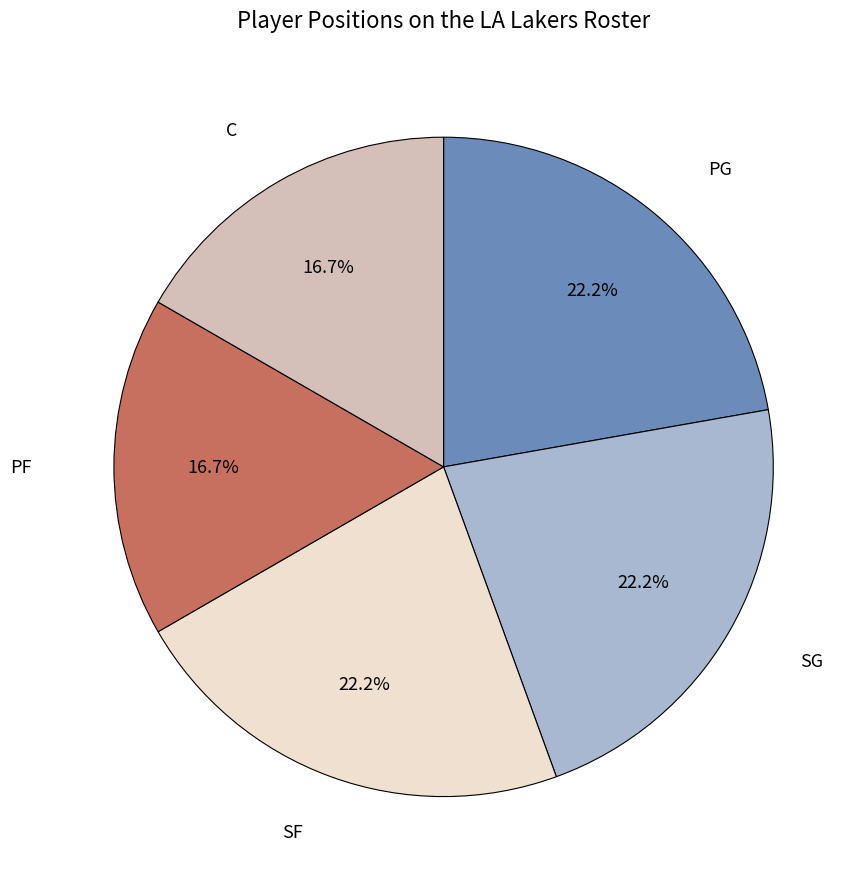

Is there any slice that represents more than half of the pie?

No